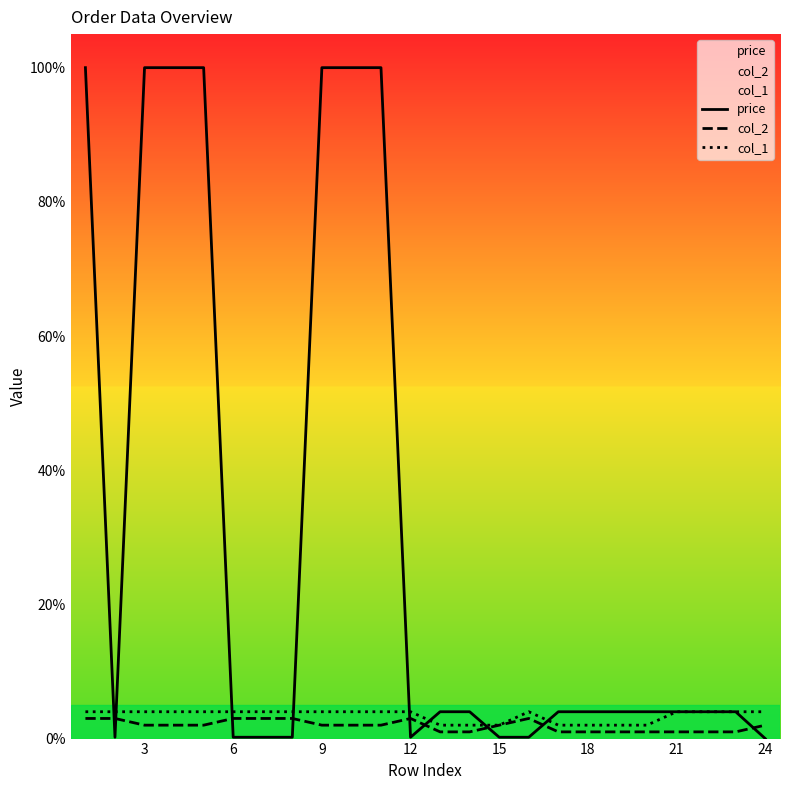

What is the difference between the maximum and minimum values in the col_1 series?

2.0